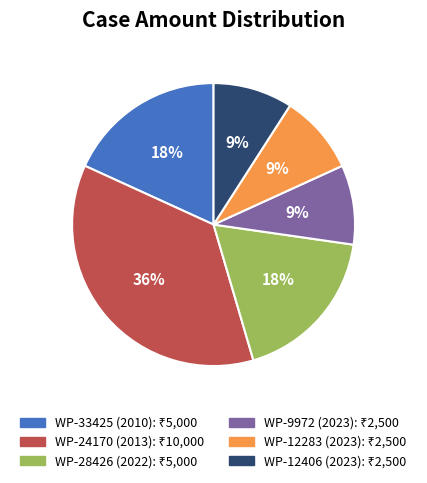

The WP-12406 (2023) slice represents 2% of the pie. True or false?

False